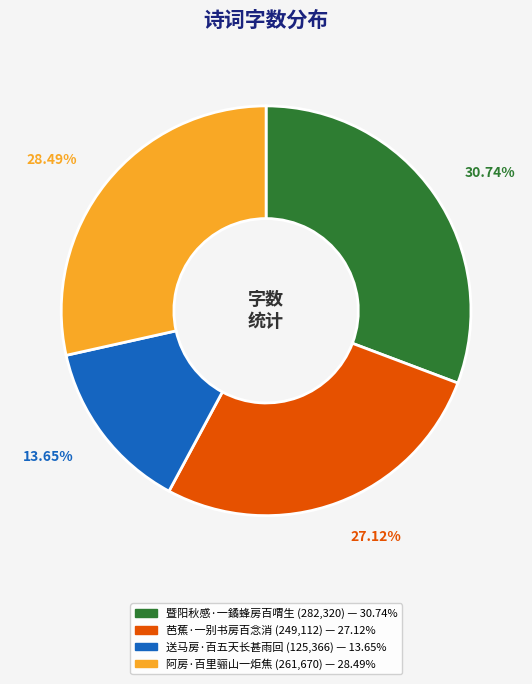

Which category has the biggest portion of the pie?

暨阳秋感·一鐍蜂房百喟生